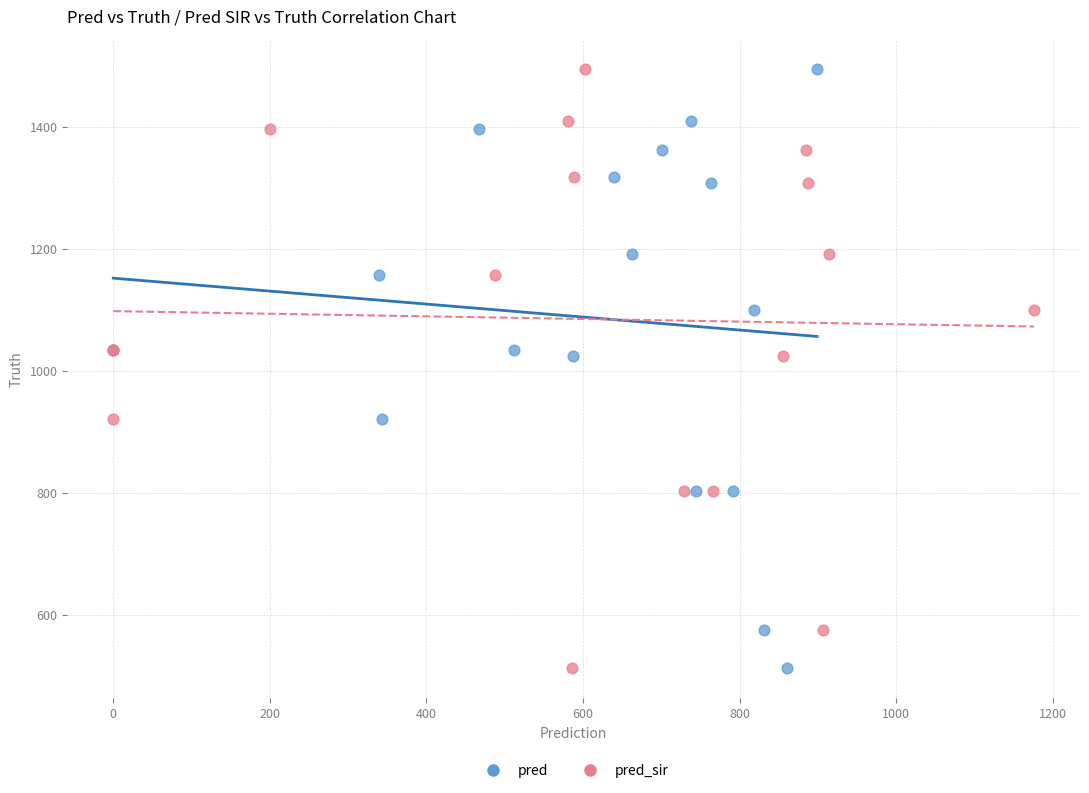

What are all the series names shown in the legend?

pred, pred_sir